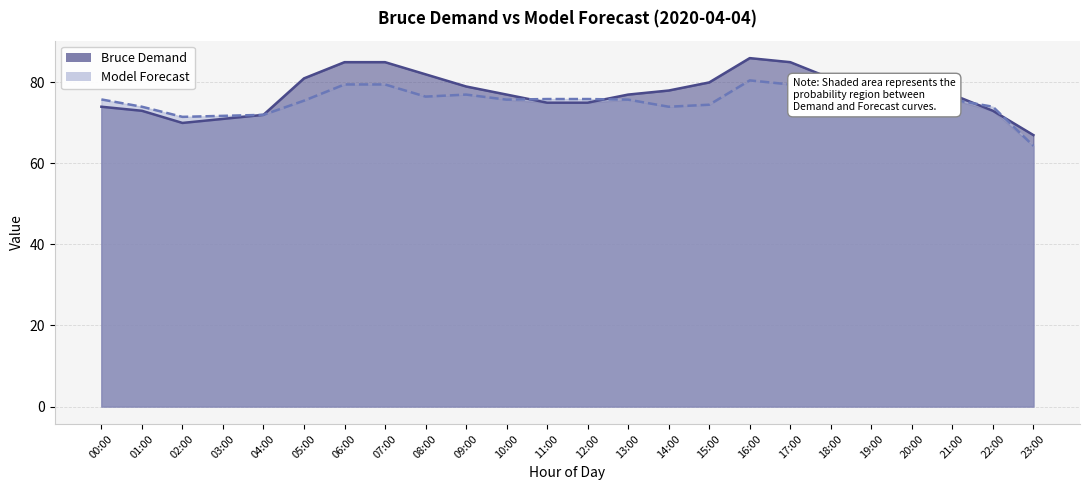

Does the chart have visible grid lines?

Yes